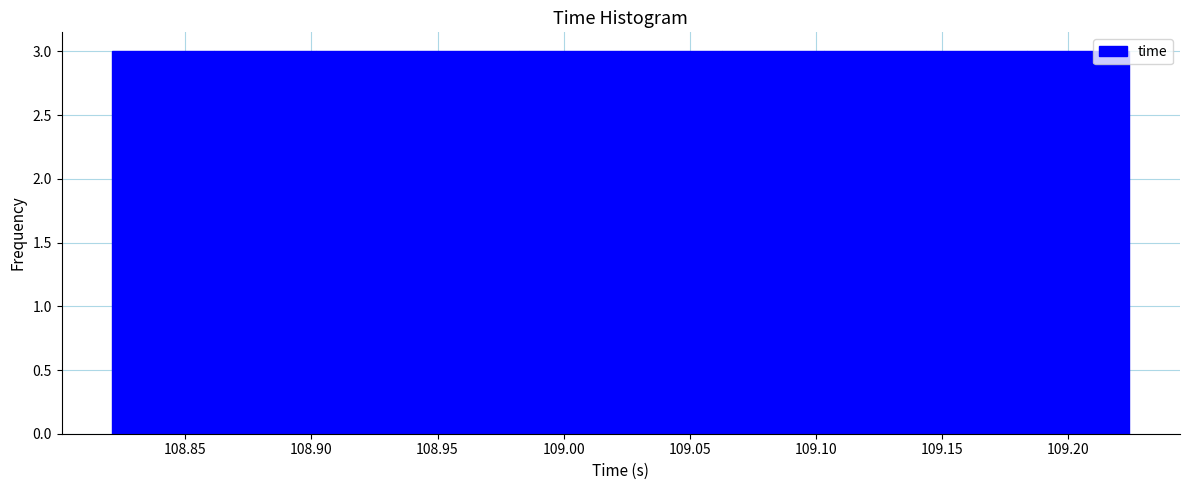

Reading left to right, list every bar in this chart as the range it spans on the x-axis followed by its height. Neither the bar edges nor the heights are printed on the chart, so give them approximately, as read against the axes.

108.820 to 108.860: 3
108.860 to 108.900: 3
108.900 to 108.940: 3
108.940 to 108.980: 3
108.980 to 109.025: 3
109.025 to 109.065: 3
109.065 to 109.105: 3
109.105 to 109.145: 3
109.145 to 109.185: 3
109.185 to 109.225: 3